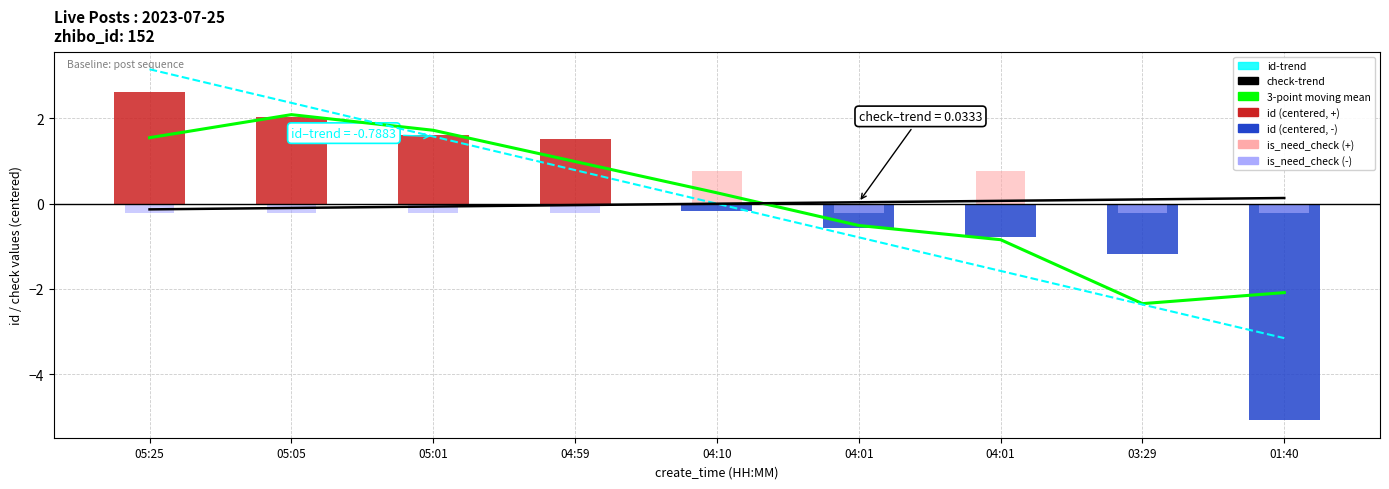

What is the label of the 7th bar from the right?

05:01